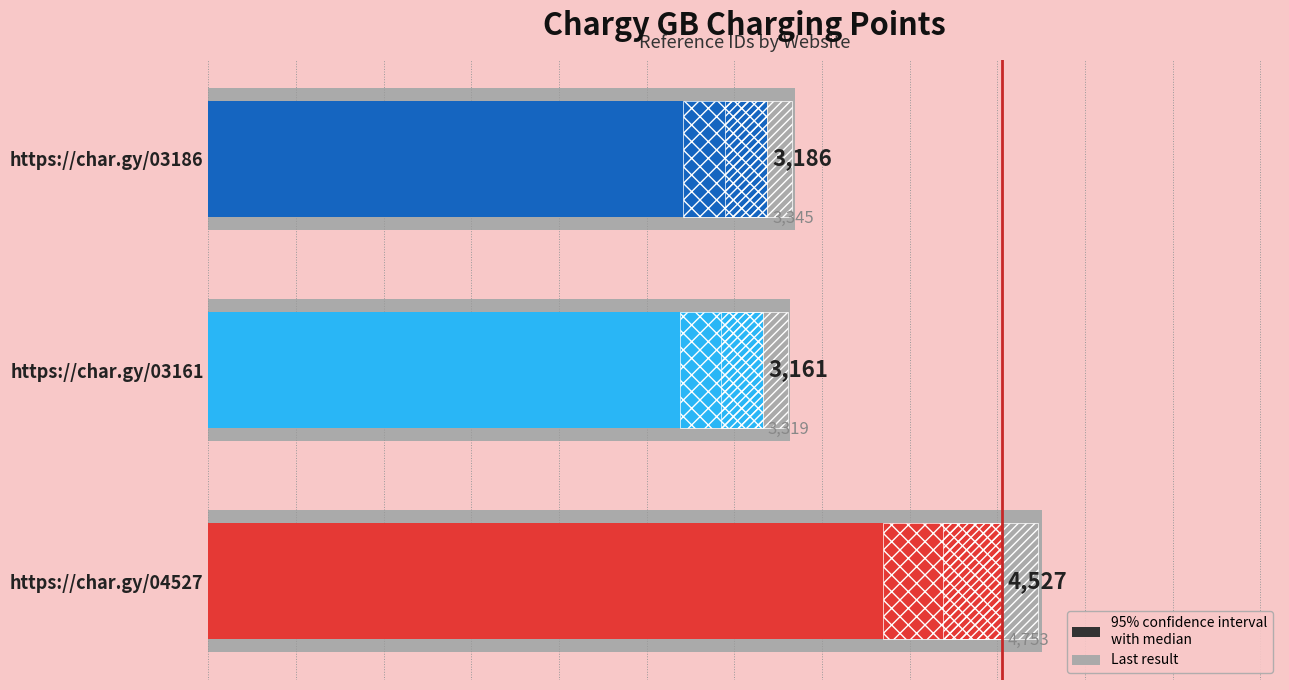

What is the difference between the maximum and minimum values?

1366